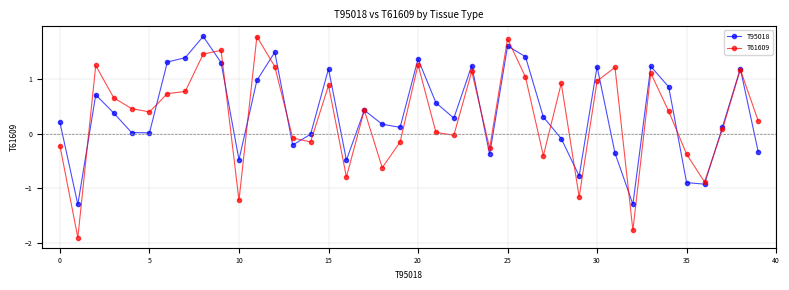

Count the number of data series in this chart.

2